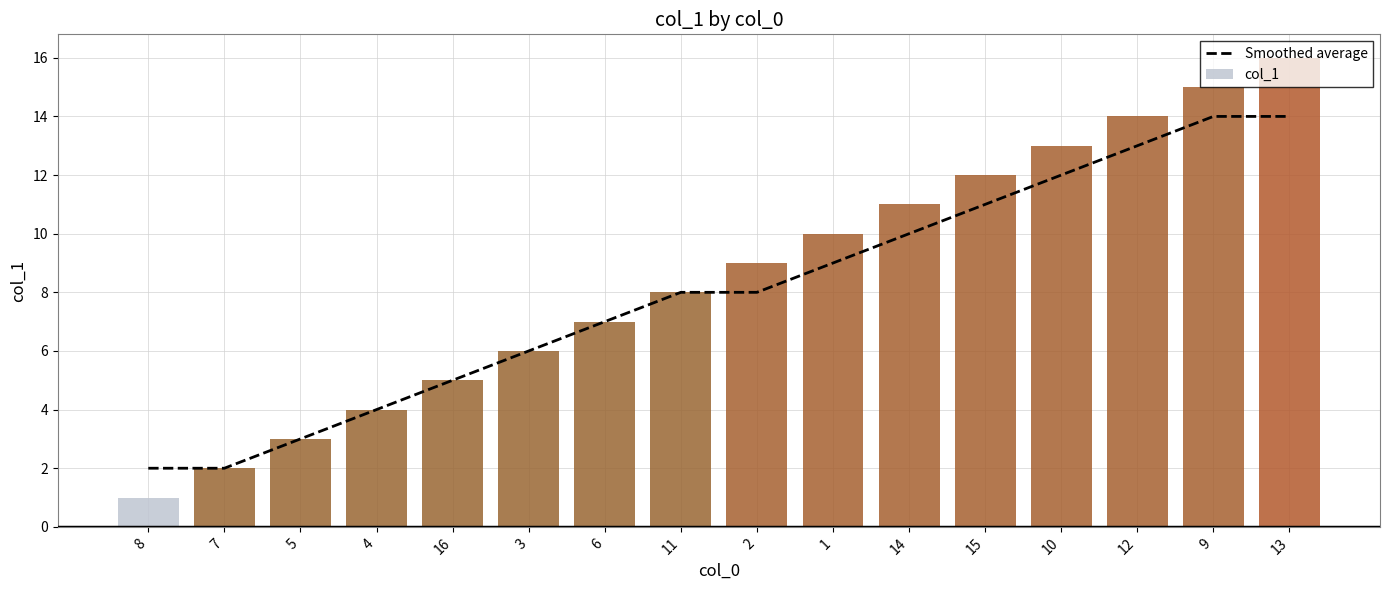

The col_1 series shows 10 at 11. True or false?

False